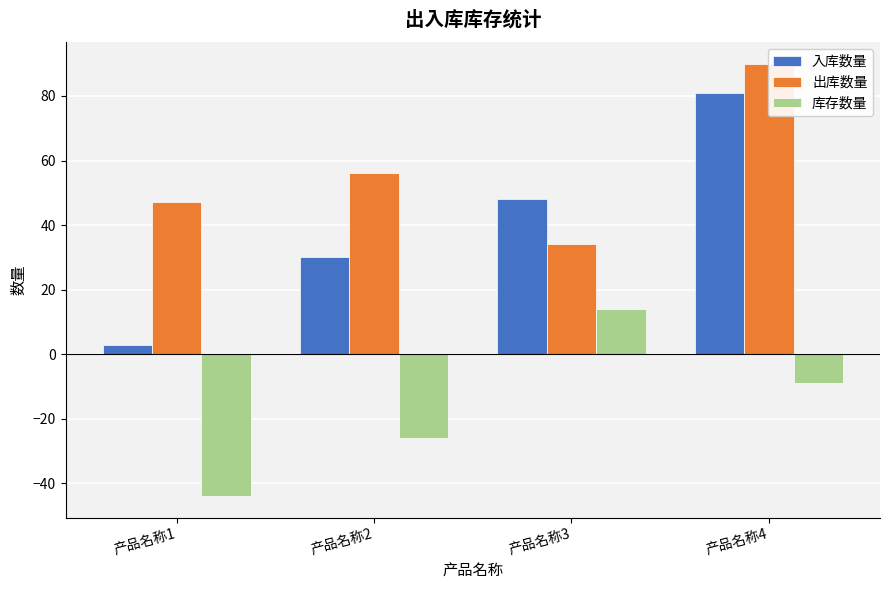

Which series changed the most between 产品名称3 and 产品名称4?

出库数量